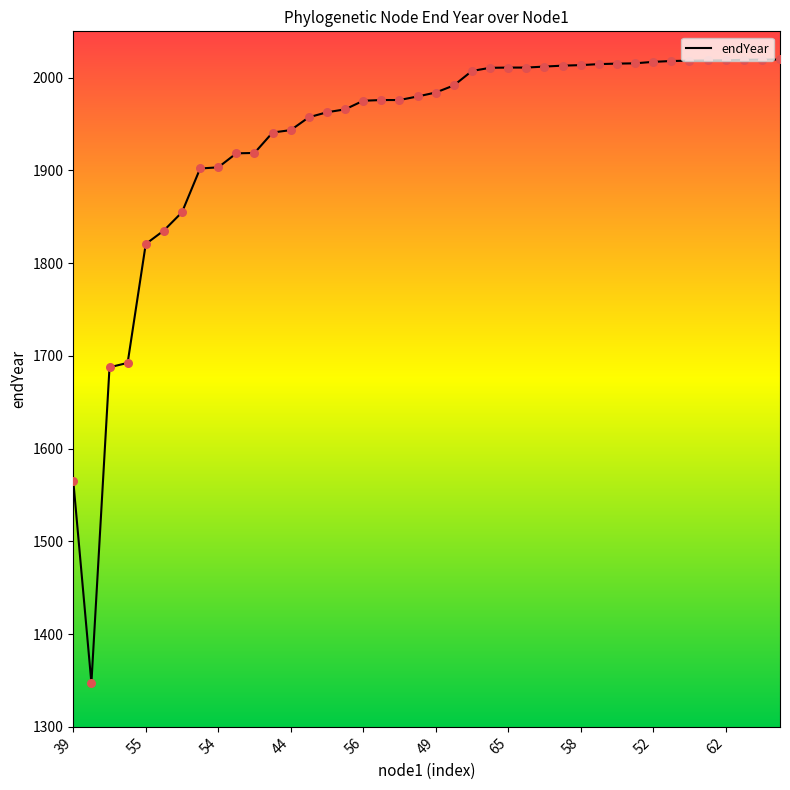

What is the maximum value shown in the chart?

2019.6